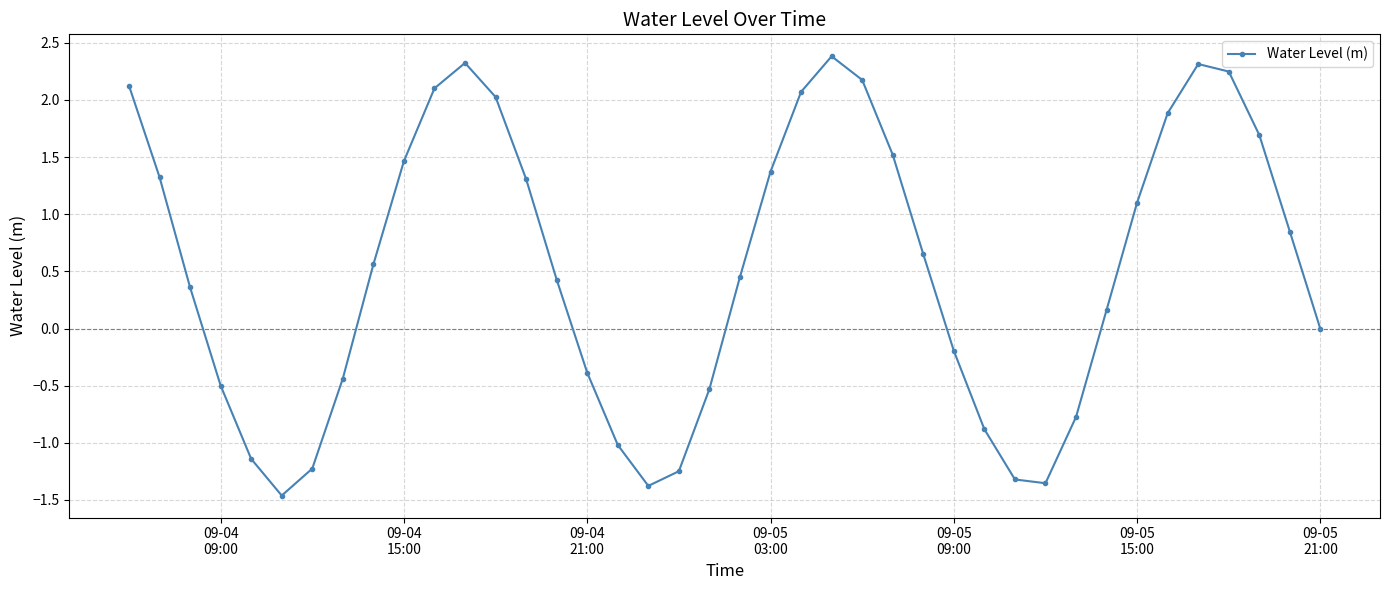

How many lines are shown in the chart?

1